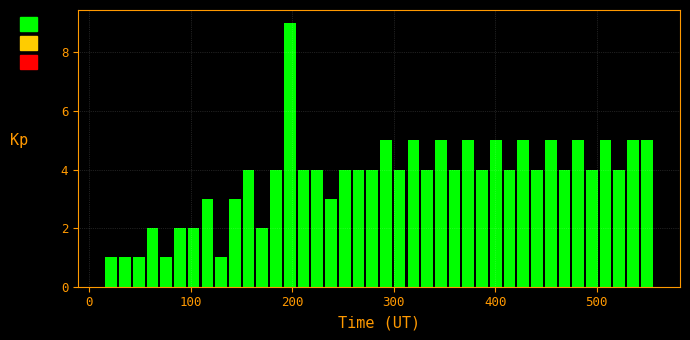

Read against the x-axis, roughly where is the centre of the tallest bar?

200